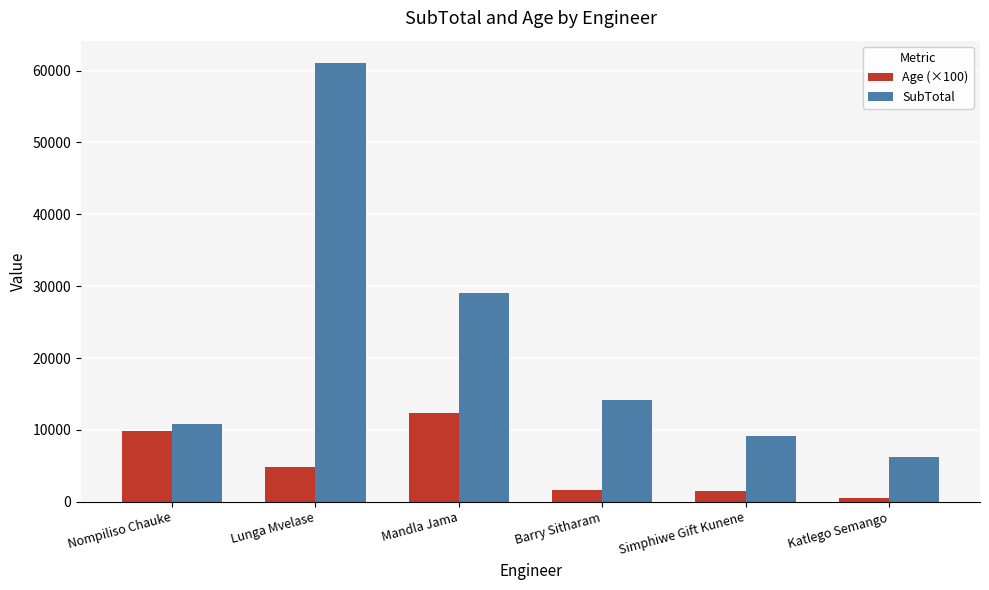

How many groups of bars are there?

6